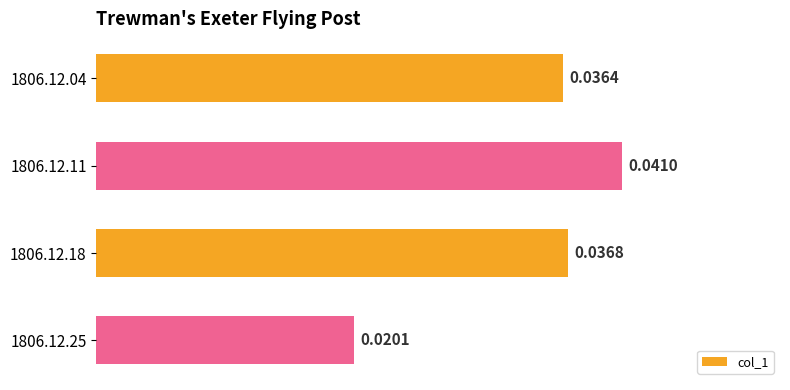

At which category does the chart reach its minimum across all series?

1806.12.25